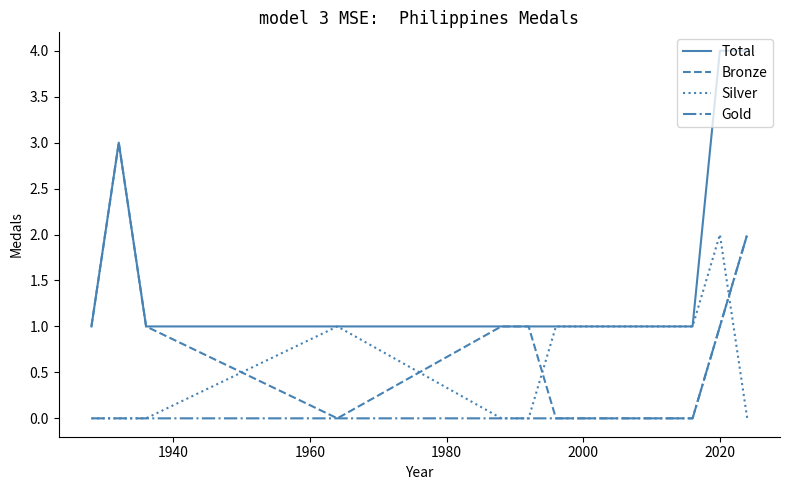

What is the sum of all Total values?

18